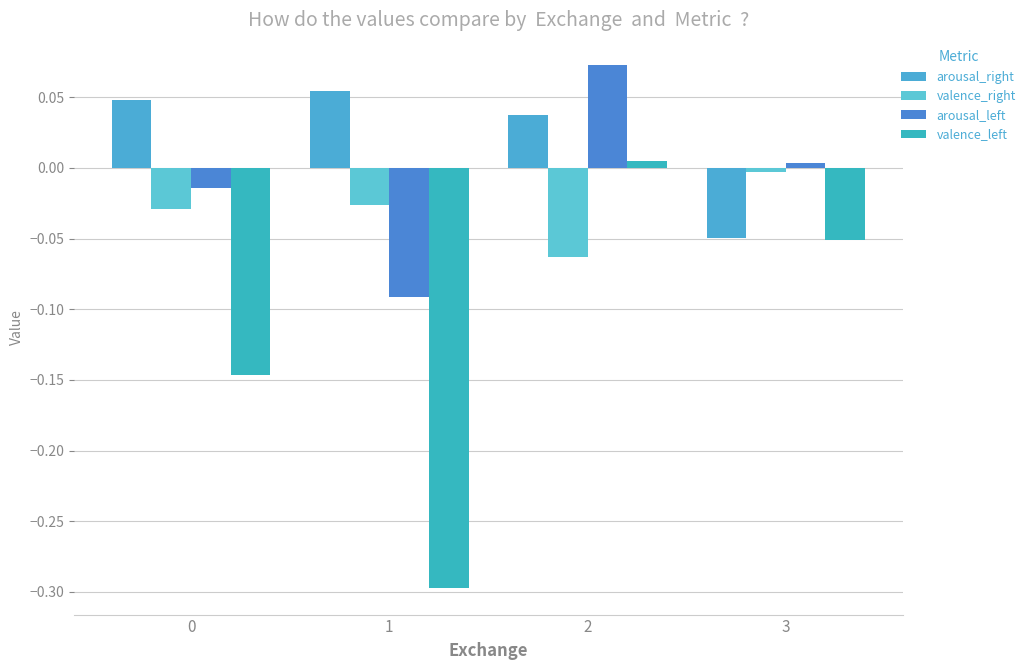

What are all the series names shown in the legend?

arousal_right, valence_right, arousal_left, valence_left